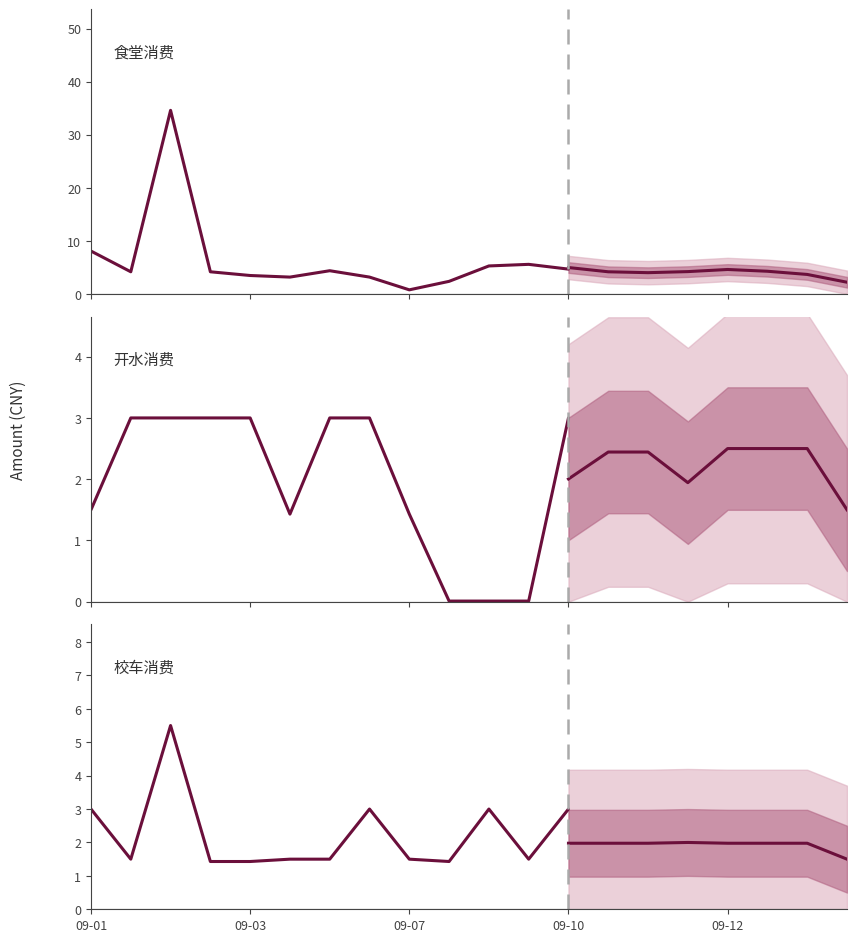

Which series changed the most between 09-07 and 10?

食堂